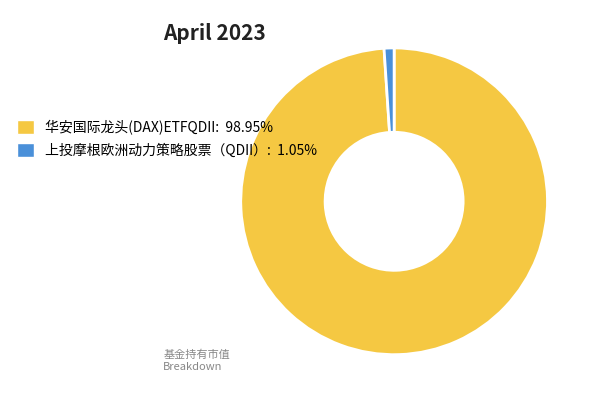

Count the number of slices in the pie.

2